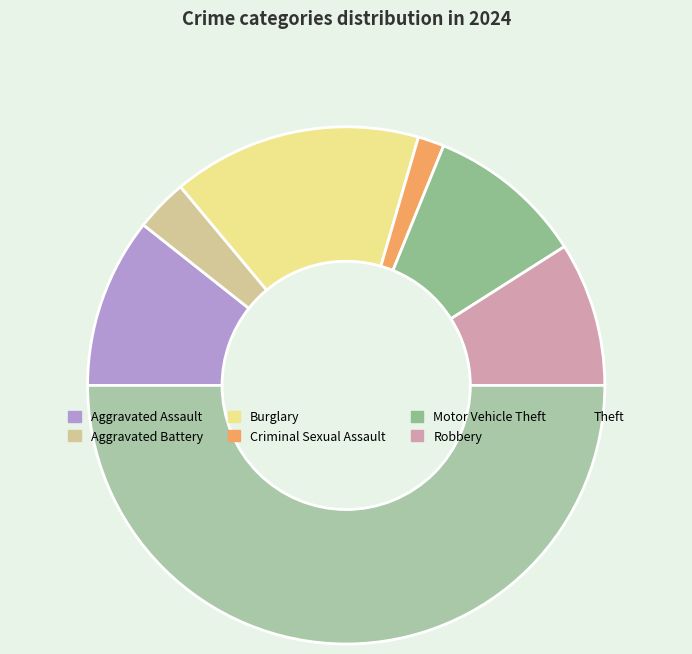

To the nearest percent, what is the difference between the largest and smallest slice percentages?

48%